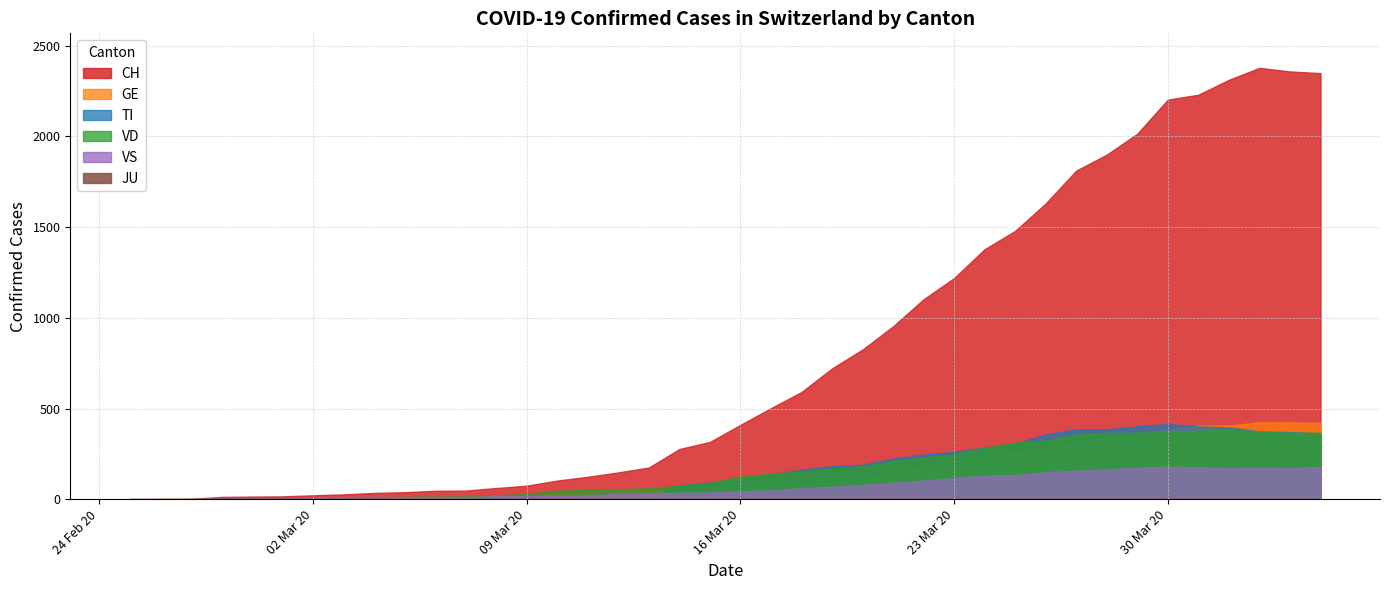

Which series changed the most between 2020-02-27 and 2020-03-13?

CH